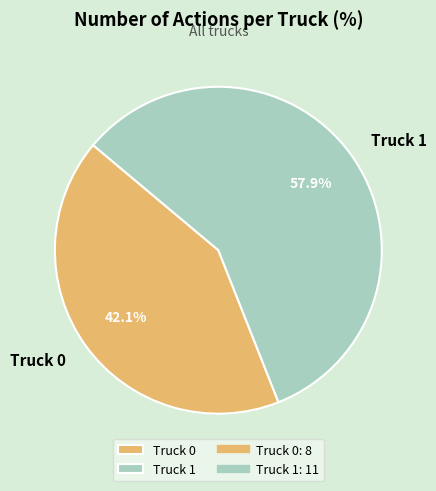

The Truck 1 slice represents 69% of the pie. True or false?

False